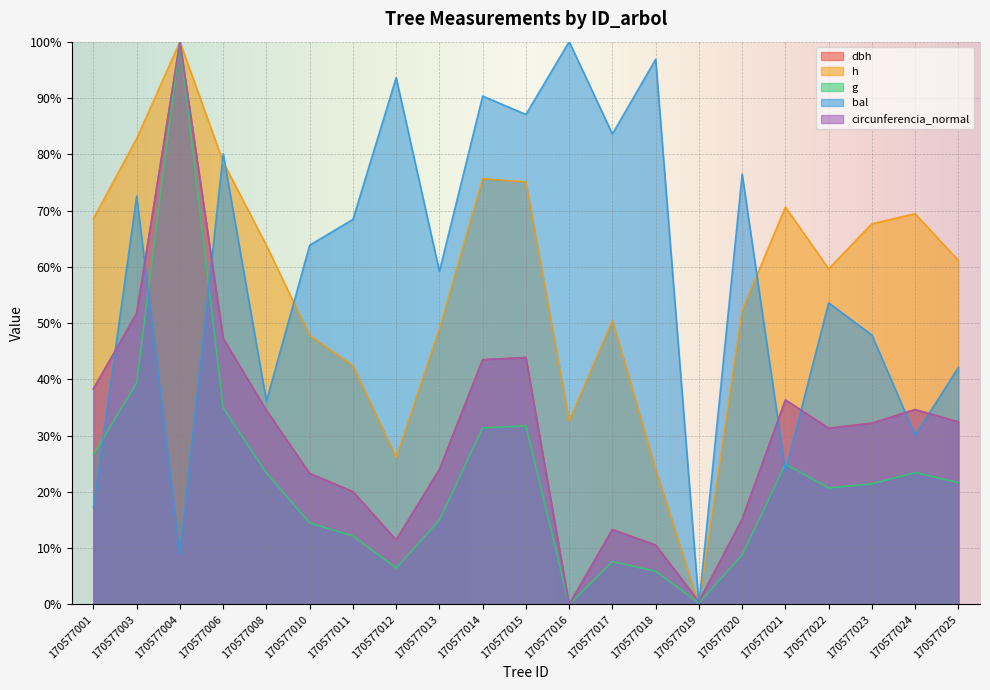

Reading left to right, transcribe all the data shown in this chart.

dbh: 170577001=38.3	170577003=51.7	170577004=100.0	170577006=47.3	170577008=34.5	170577010=23.3	170577011=20.0	170577012=11.5	170577013=24.0	170577014=43.5	170577015=43.9	170577016=0.0	170577017=13.3	170577018=10.5	170577019=0.5	170577020=15.1	170577021=36.3	170577022=31.3	170577023=32.2	170577024=34.6	170577025=32.4
h: 170577001=68.5	170577003=82.8	170577004=100.0	170577006=78.6	170577008=63.8	170577010=47.8	170577011=42.4	170577012=26.1	170577013=49.0	170577014=75.7	170577015=75.1	170577016=32.6	170577017=50.4	170577018=24.0	170577019=0.0	170577020=52.2	170577021=70.6	170577022=59.6	170577023=67.7	170577024=69.4	170577025=61.1
g: 170577001=26.7	170577003=39.4	170577004=100.0	170577006=35.0	170577008=23.4	170577010=14.5	170577011=12.2	170577012=6.5	170577013=15.0	170577014=31.4	170577015=31.7	170577016=0.0	170577017=7.6	170577018=5.9	170577019=0.3	170577020=8.8	170577021=24.9	170577022=20.7	170577023=21.4	170577024=23.5	170577025=21.6
bal: 170577001=17.2	170577003=72.6	170577004=8.8	170577006=80.1	170577008=36.1	170577010=63.8	170577011=68.4	170577012=93.6	170577013=59.2	170577014=90.3	170577015=87.1	170577016=100.0	170577017=83.6	170577018=96.9	170577019=0.0	170577020=76.5	170577021=23.7	170577022=53.6	170577023=47.9	170577024=30.1	170577025=42.1
circunferencia_normal: 170577001=38.3	170577003=51.7	170577004=100.0	170577006=47.3	170577008=34.5	170577010=23.3	170577011=20.1	170577012=11.5	170577013=24.0	170577014=43.5	170577015=43.9	170577016=0.0	170577017=13.3	170577018=10.6	170577019=0.5	170577020=15.1	170577021=36.3	170577022=31.3	170577023=32.2	170577024=34.6	170577025=32.5